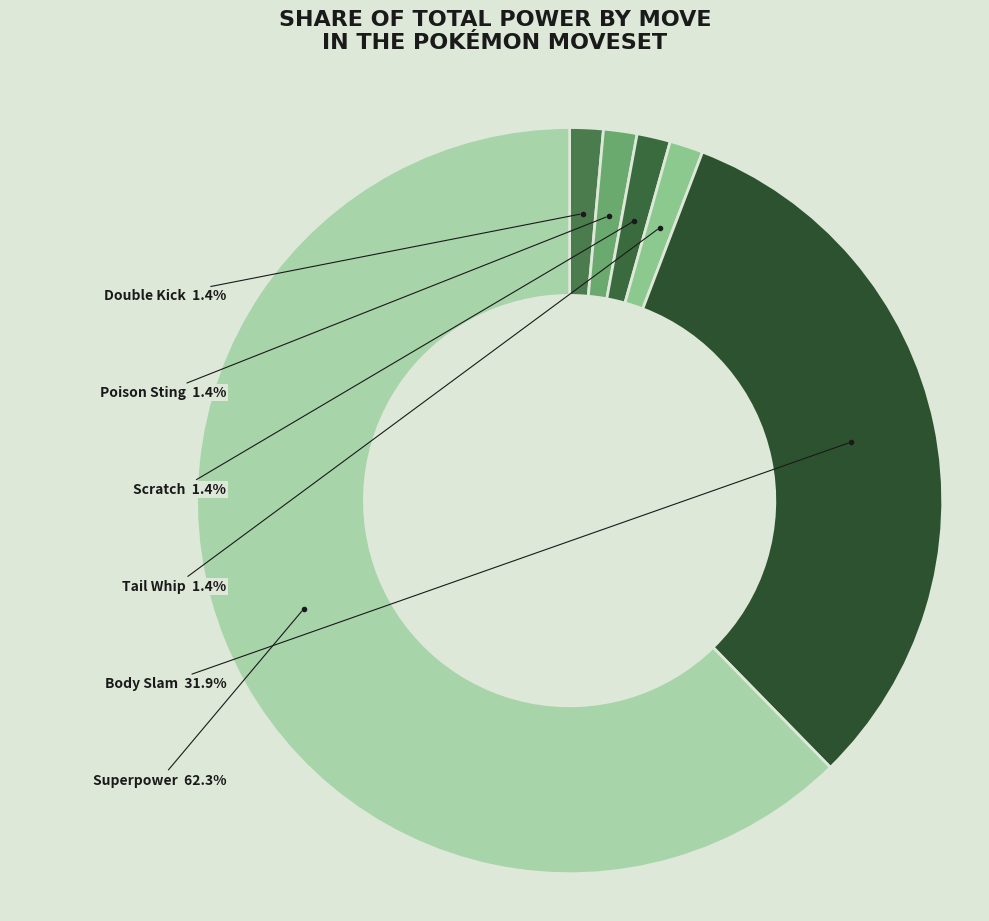

Which slice is the largest?

Superpower